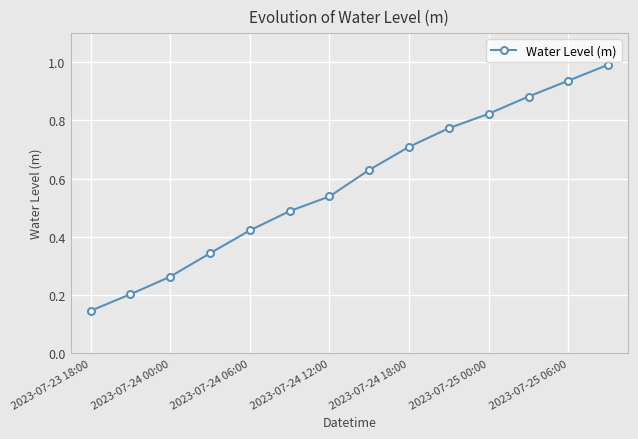

True or false: the data has more than 0 interior local peaks.

False